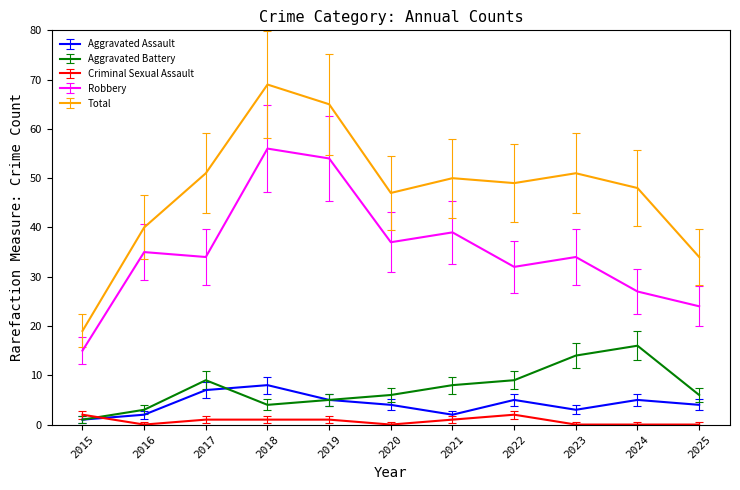

What is the greatest value displayed?

69